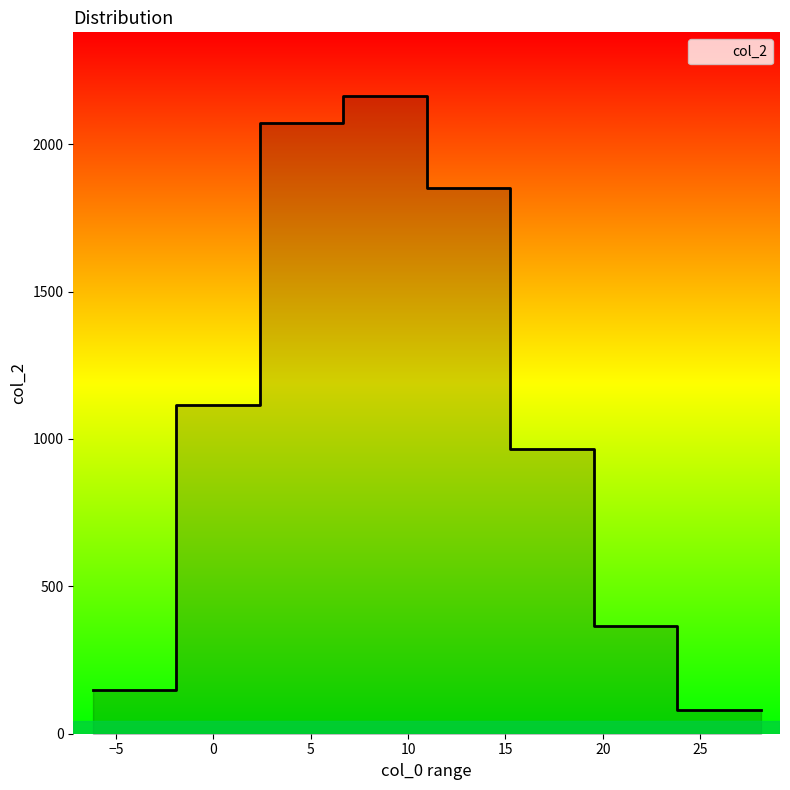

How many series are shown in this chart?

1